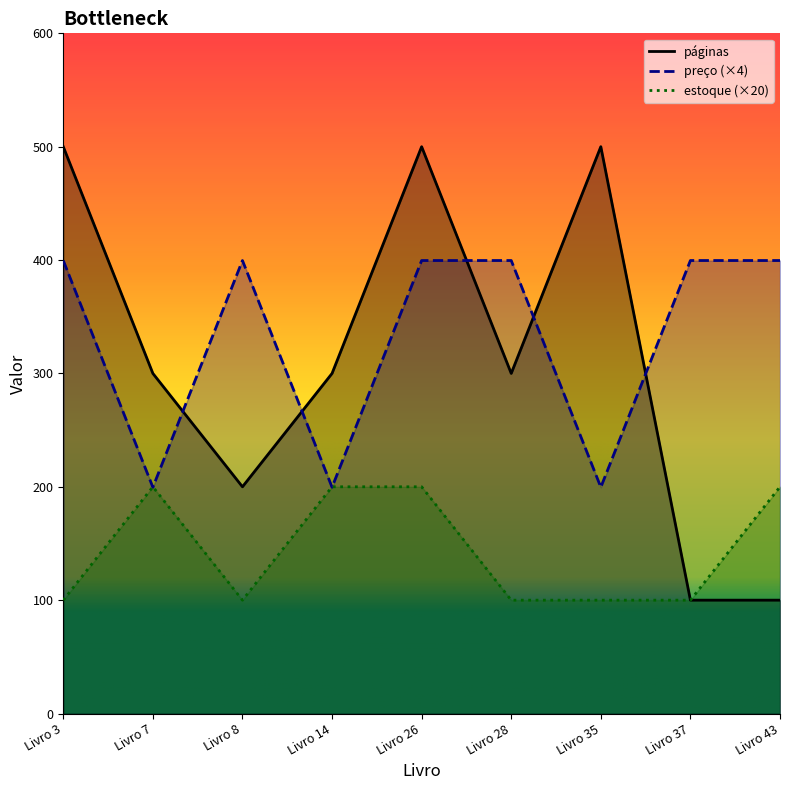

Is it true that preço equals 399.6 at Livro 43?

True